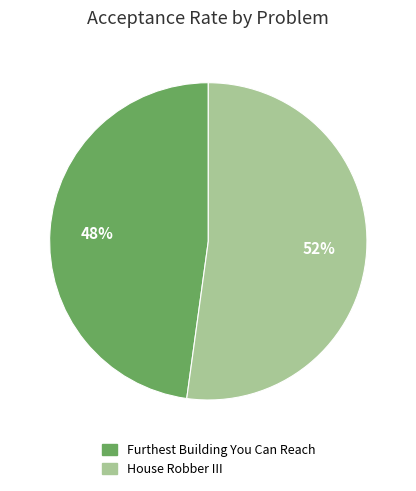

Is the sum of House Robber III and Furthest Building You Can Reach greater than half?

Yes